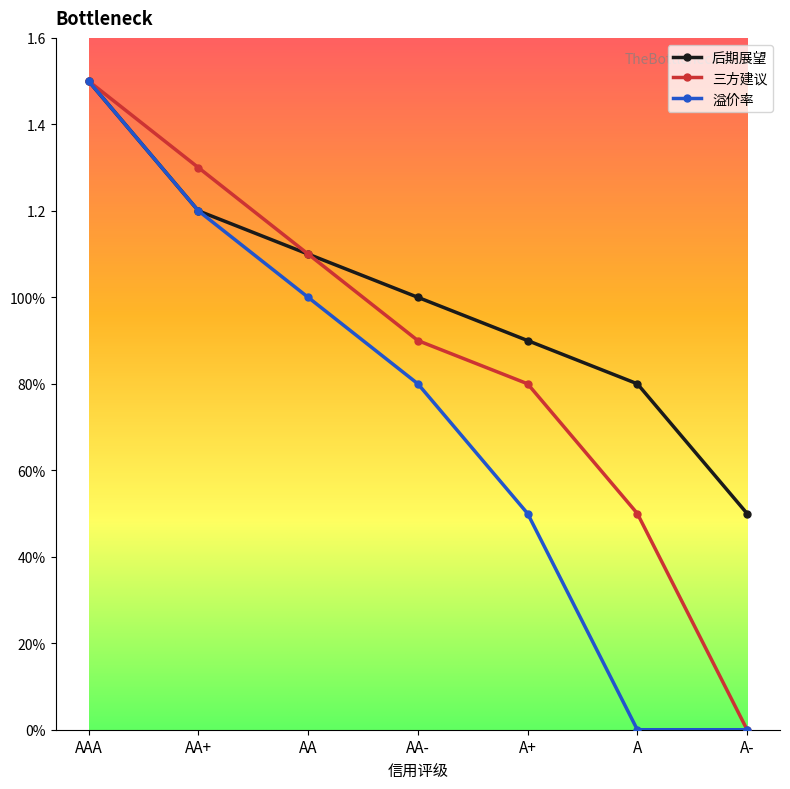

What are all the series names shown in the legend?

后期展望, 三方建议, 溢价率